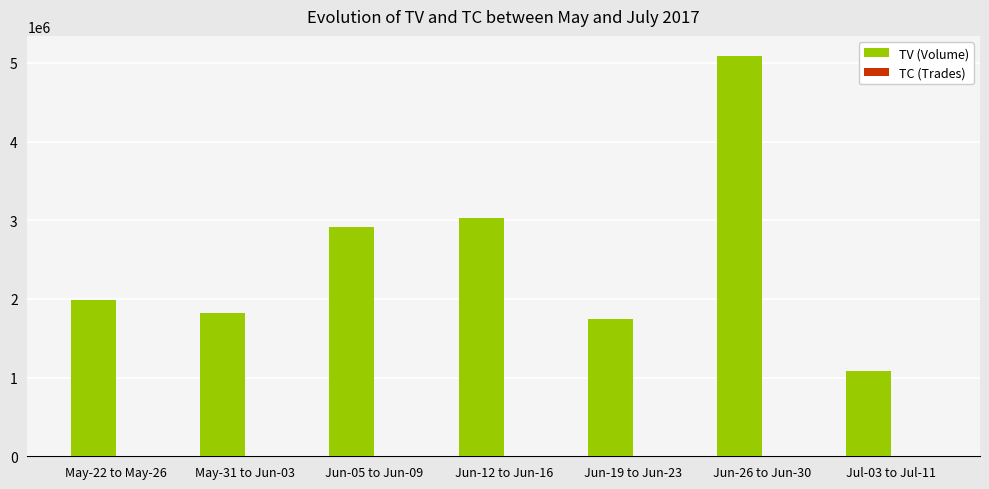

Where is TV (Volume) nearest to the value 3089500?

Jun-12 to Jun-16